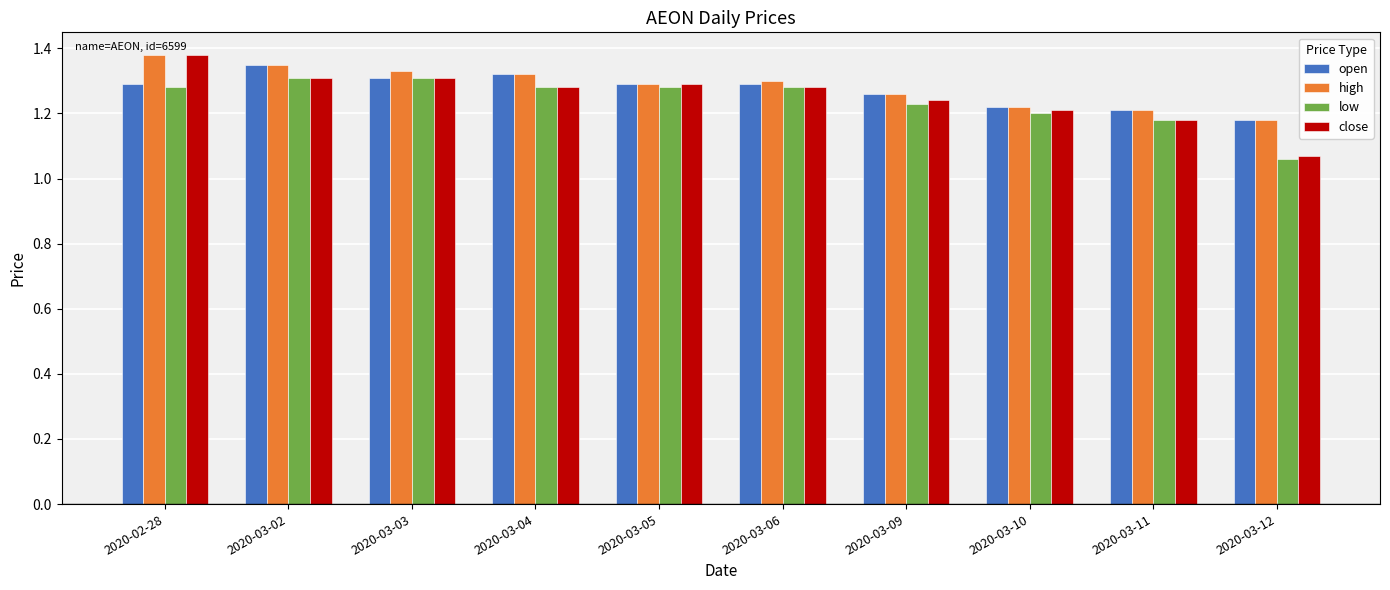

How many close values are between 1 and 2?

10